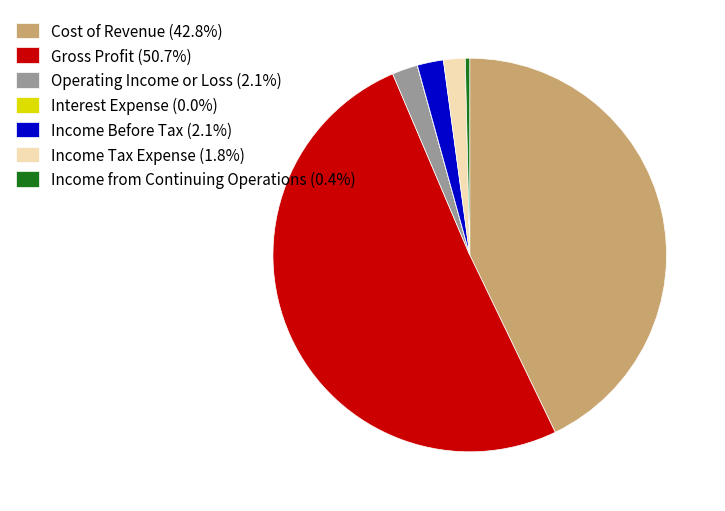

Is it true that Cost of Revenue is 34% of the pie?

False